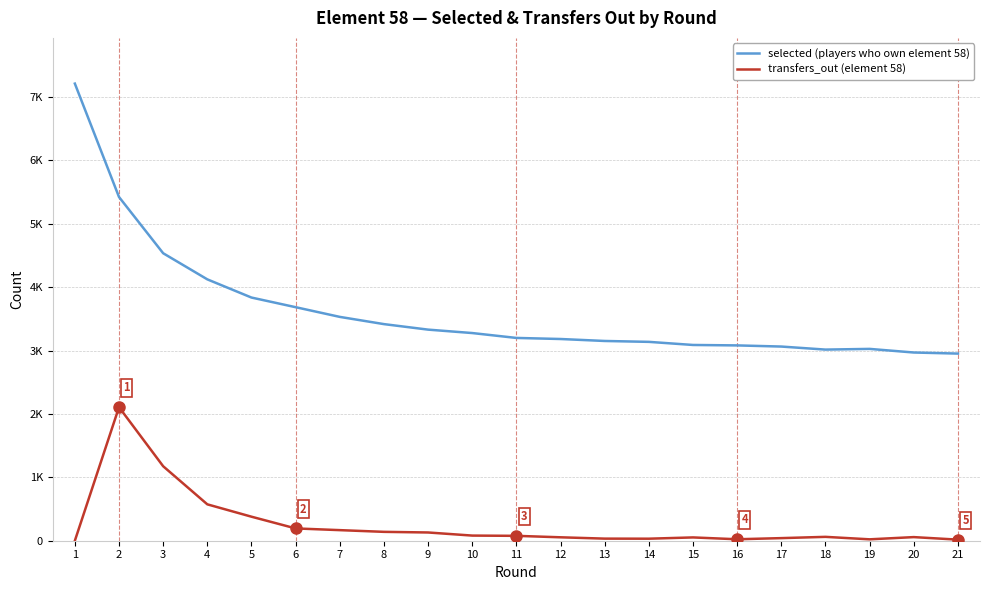

Does the chart display data point markers on the line(s)?

No